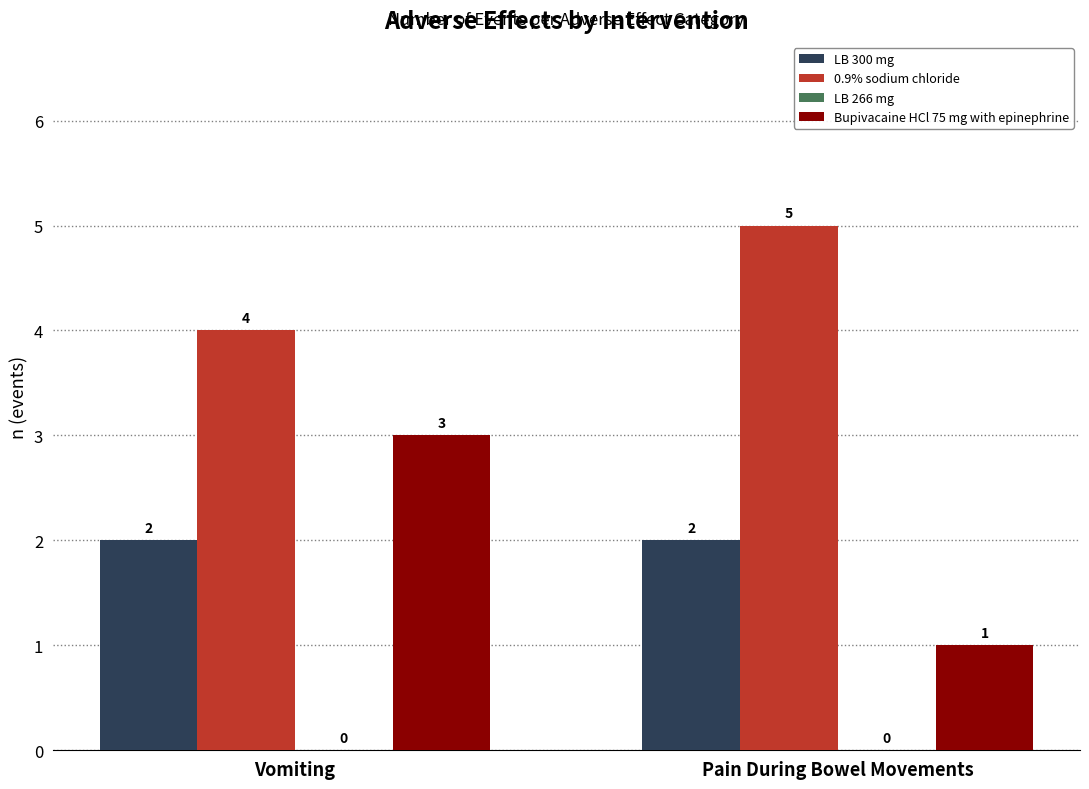

Rank the series by their maximum value, from lowest to highest.

LB 300 mg, Bupivacaine HCl 75 mg with epinephrine, 0.9% sodium chloride